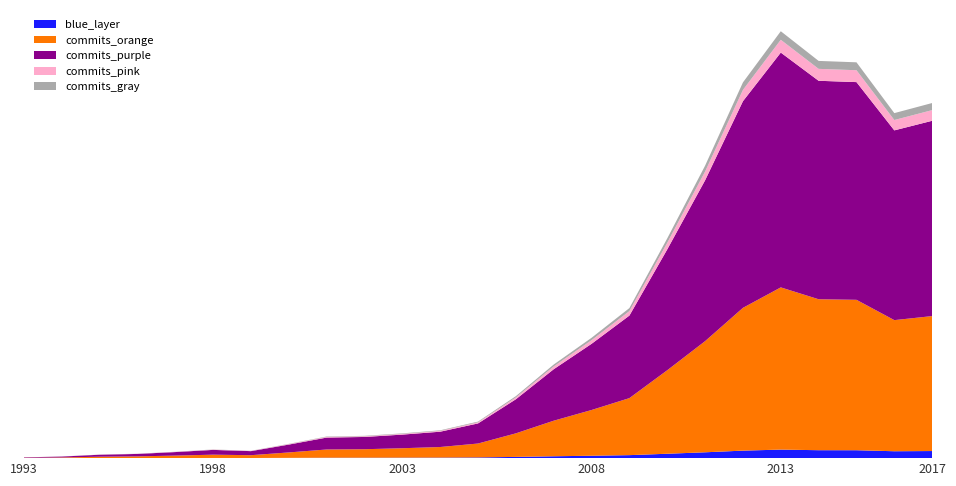

Reading left to right, what are all the values shown in this chart?

6936	13958	30126	37284	53766	73004	62020	120050	181902	187556	208286	234022	307315	521339	787204	1012142	1262158	1848185	2459750	3160030	3590287	3340657	3328950	2901661	2986646